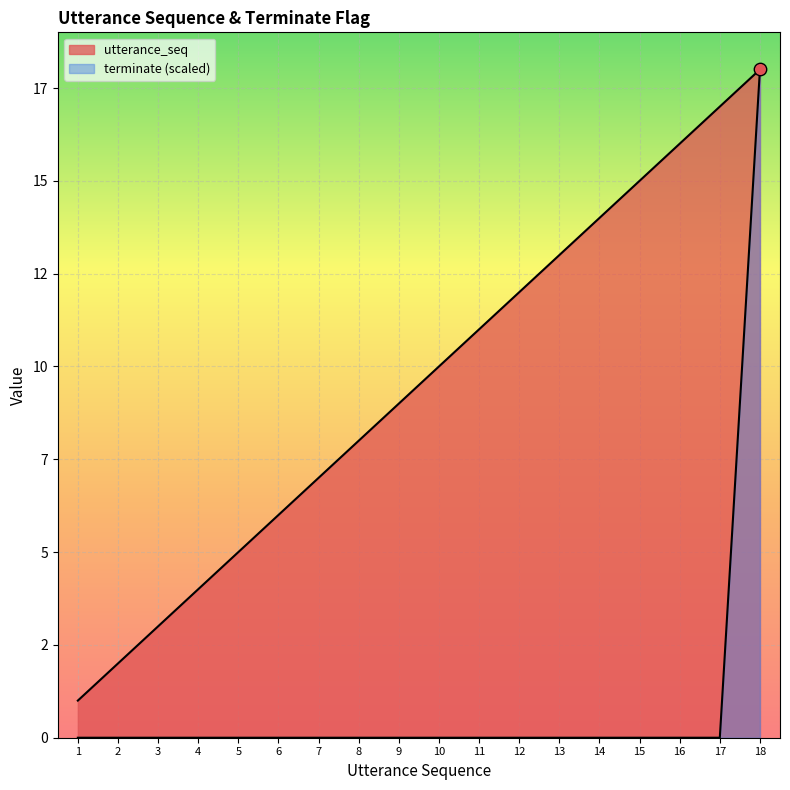

What are all the series names shown in the legend?

utterance_seq, terminate